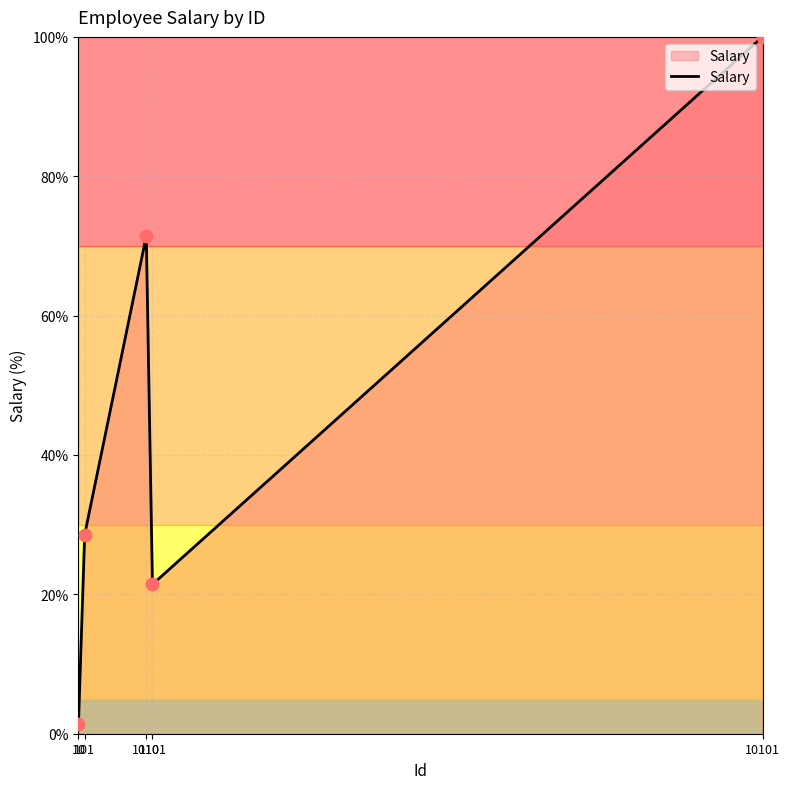

Between 10 and 1010, which is larger?

1010